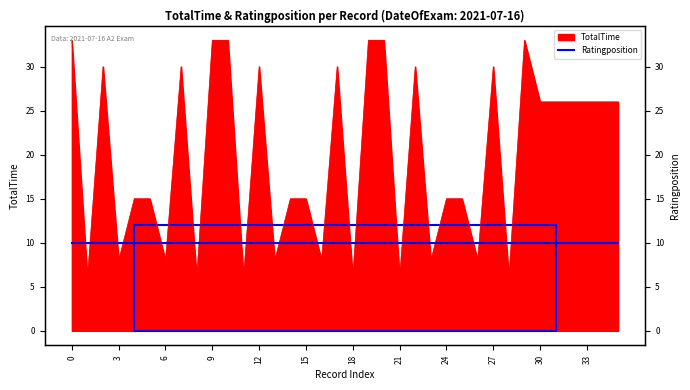

How many interior local peaks (higher than both neighbors) does the data have?

7